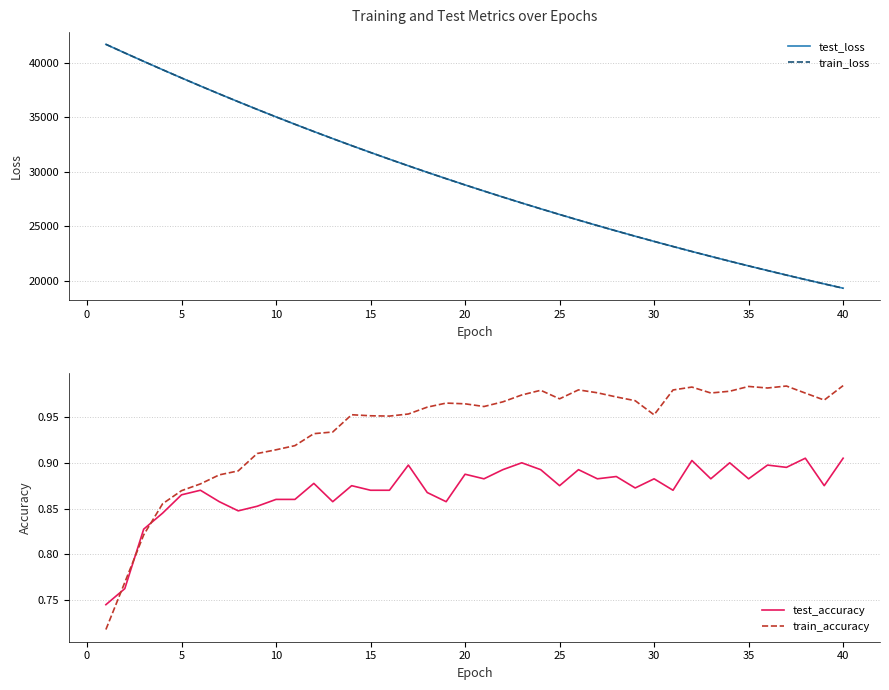

True or false: test_loss and train_loss cross at least once.

True